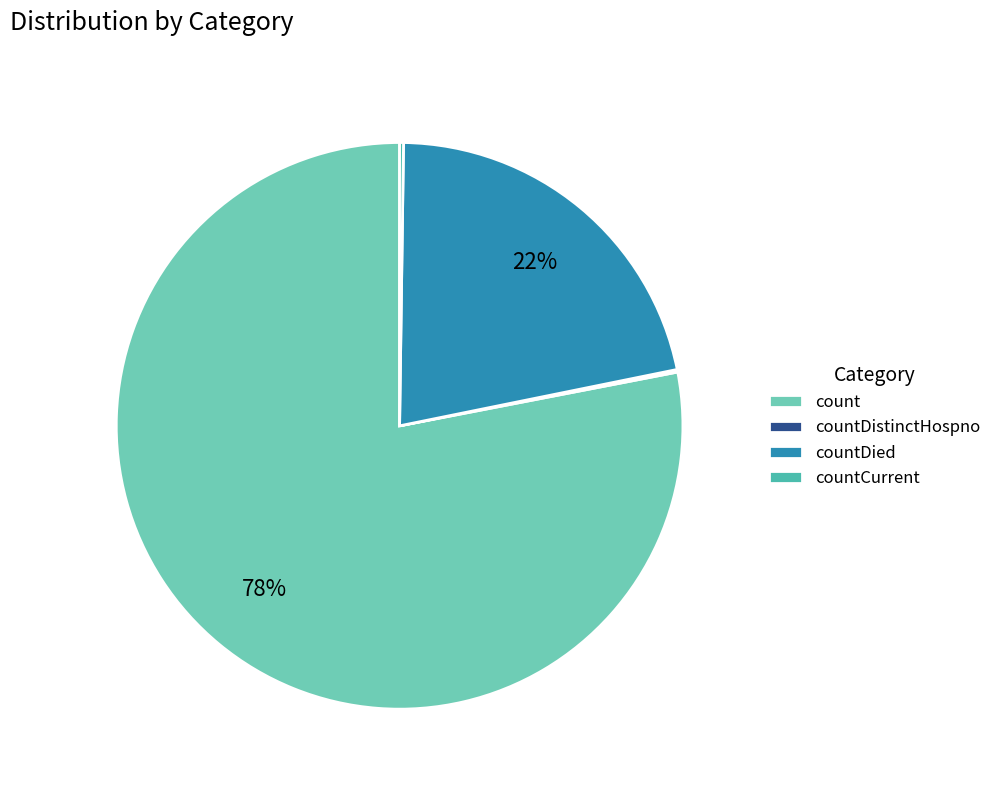

Rank the categories by value from lowest to highest.

countDistinctHospno, countCurrent, countDied, count